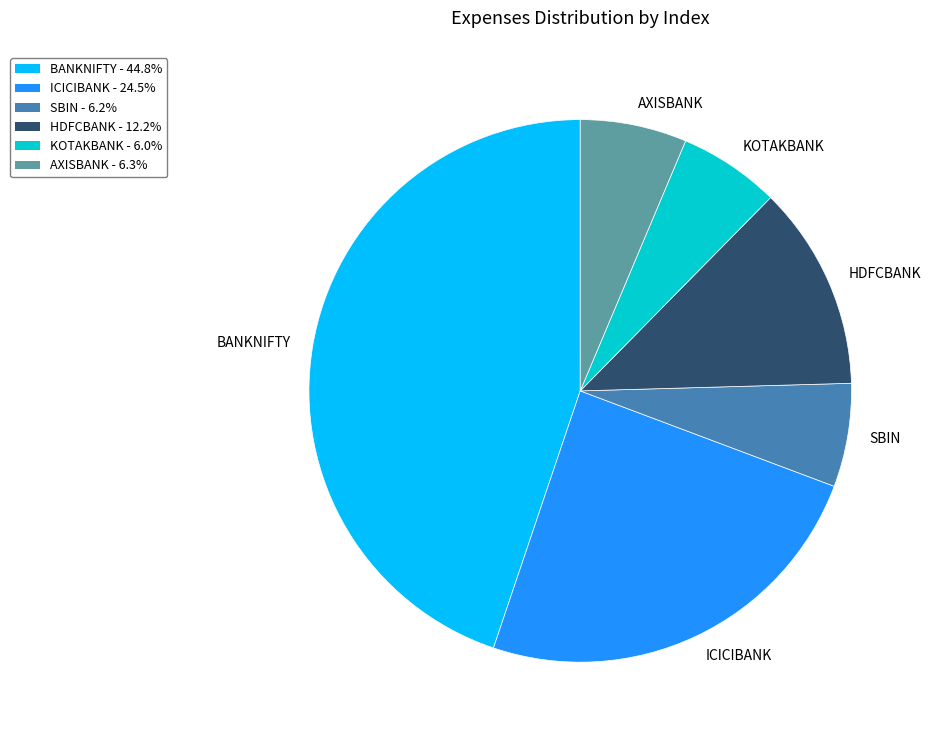

Is there any slice that represents more than half of the pie?

No